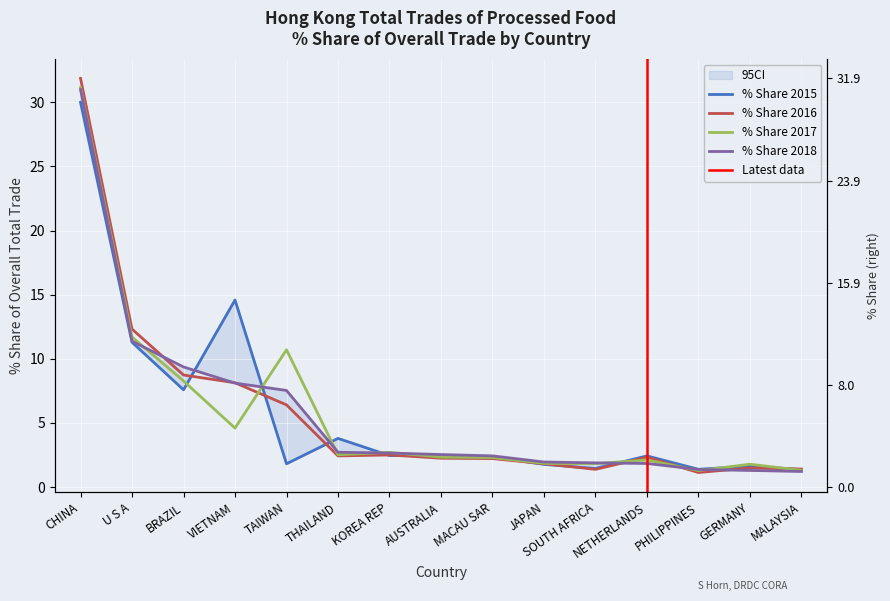

Which has a higher value, THAILAND or GERMANY?

THAILAND